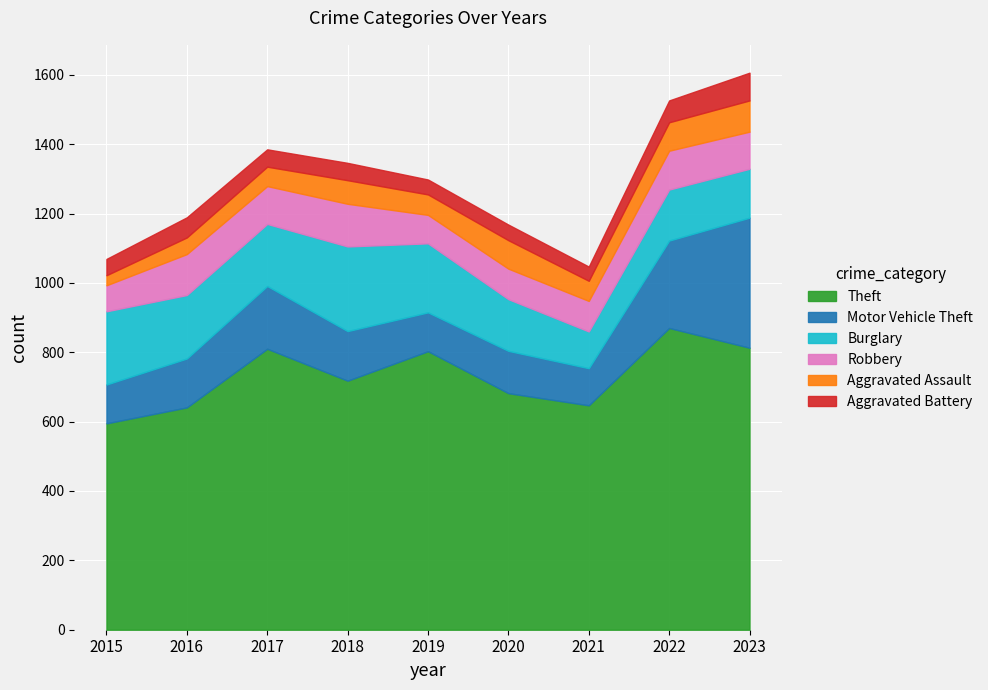

Reading left to right, extract all data points from this chart.

Theft: 595	641	810	718	803	682	647	870	813
Motor Vehicle Theft: 112	141	181	143	112	122	107	252	375
Burglary: 211	183	179	244	199	149	106	147	141
Robbery: 75	118	109	123	82	88	88	112	107
Aggravated Assault: 29	48	56	68	59	82	58	82	90
Aggravated Battery: 47	58	50	50	43	45	41	63	80